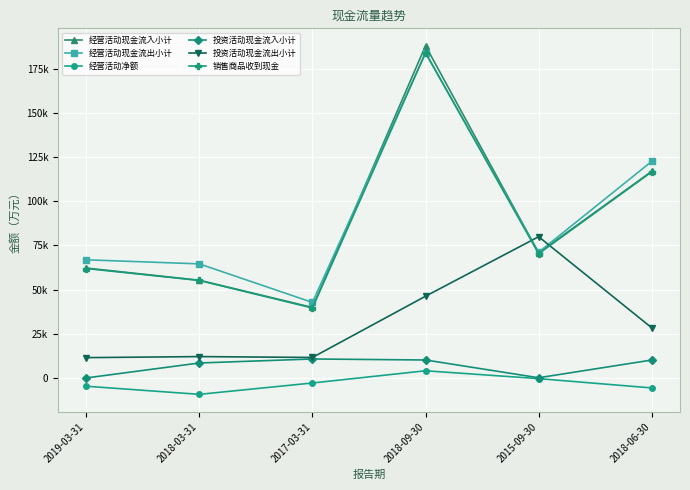

What is the greatest value displayed?

188053